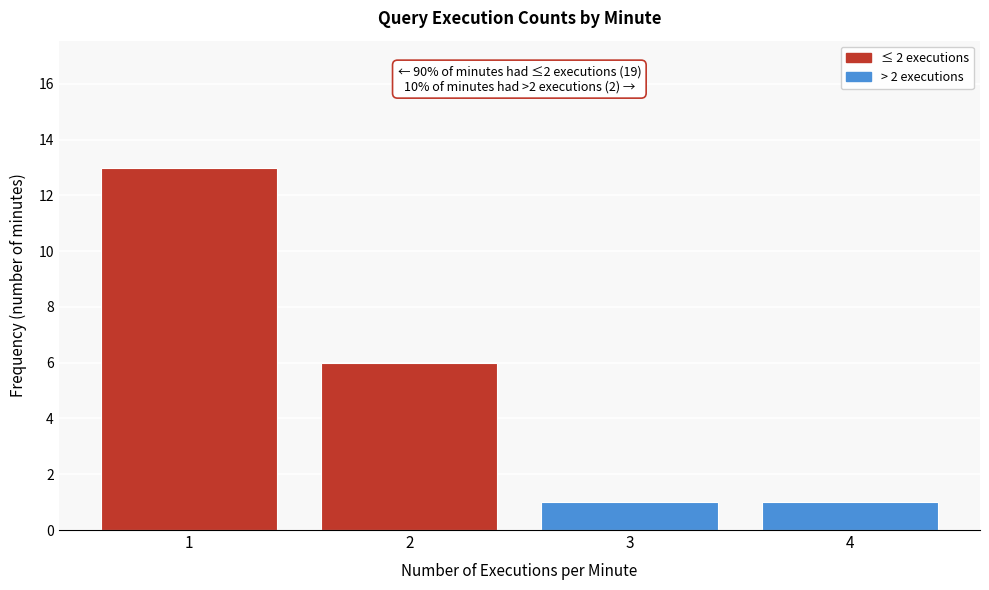

Reading right to left, transcribe all the data shown in this chart.

1	1	6	13